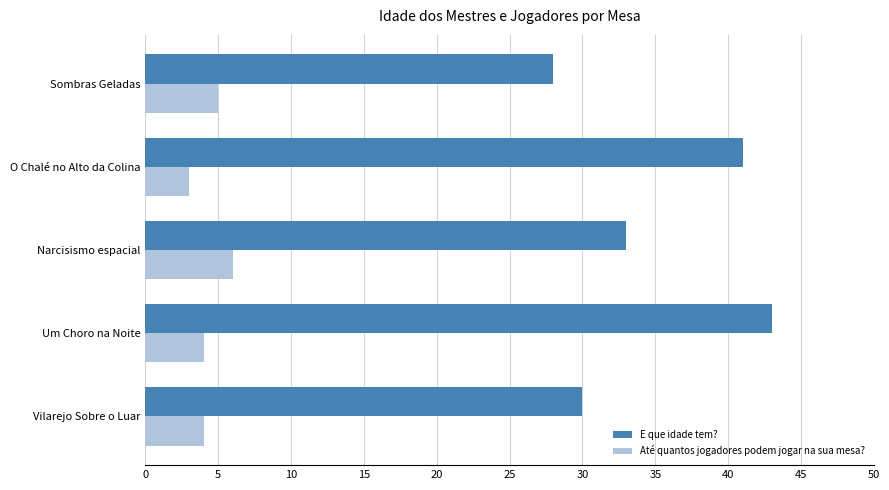

How many distinct data groups are displayed?

2